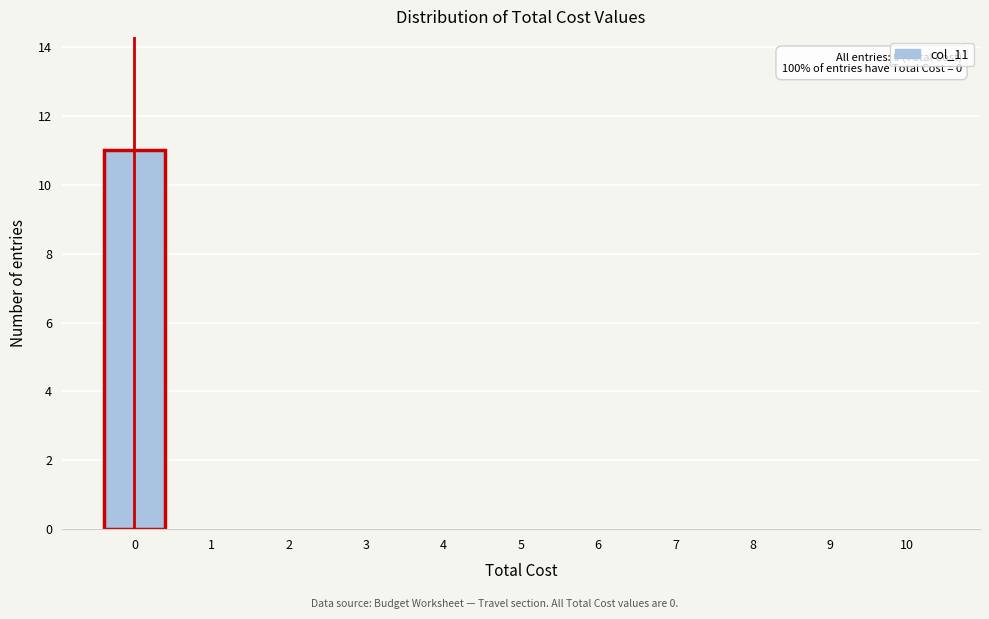

Reading right to left, list all the values displayed in this chart.

10=0	9=0	8=0	7=0	6=0	5=0	4=0	3=0	2=0	1=0	0=11